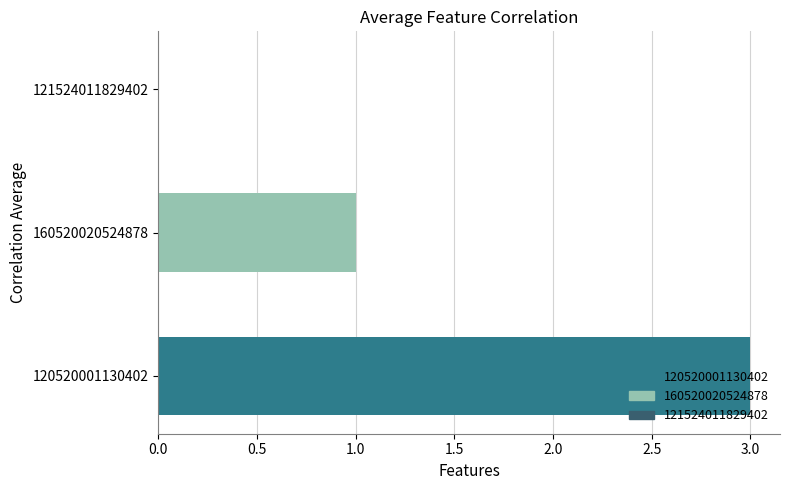

Is it true that the value at 121524011829402 is 1?

False